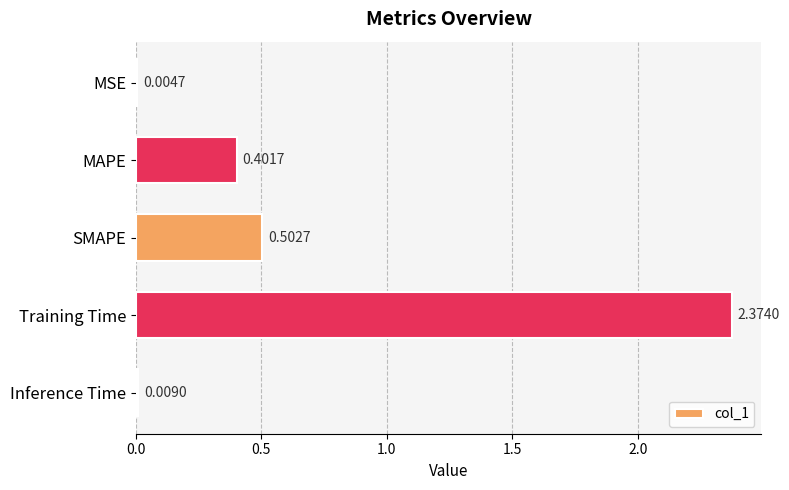

Which category has the highest value across all series?

Training Time